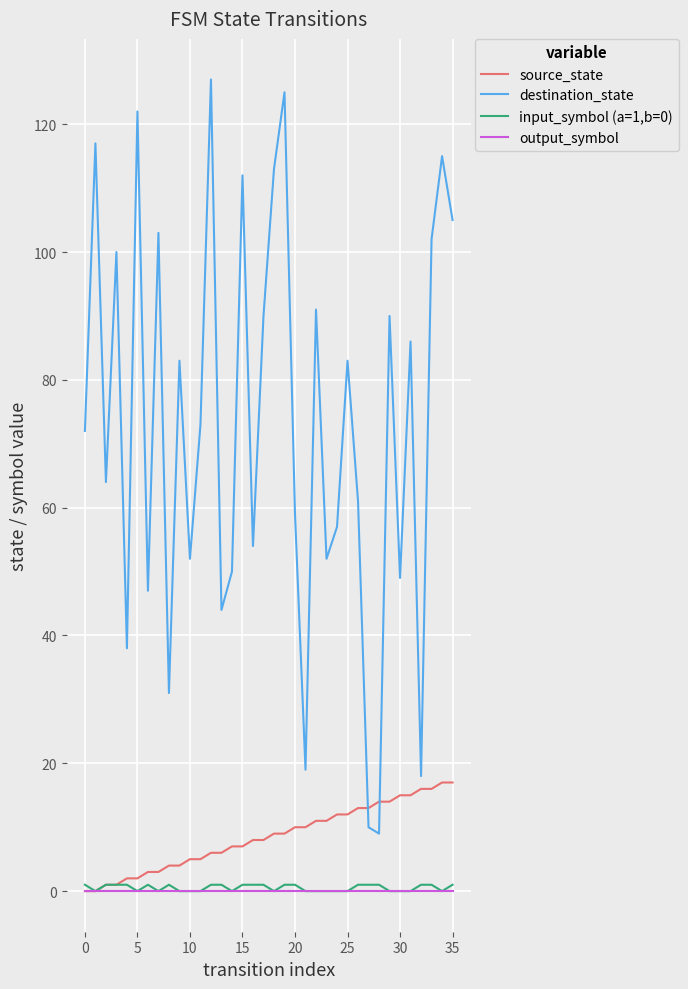

Which series has the largest range (max minus min)?

destination_state